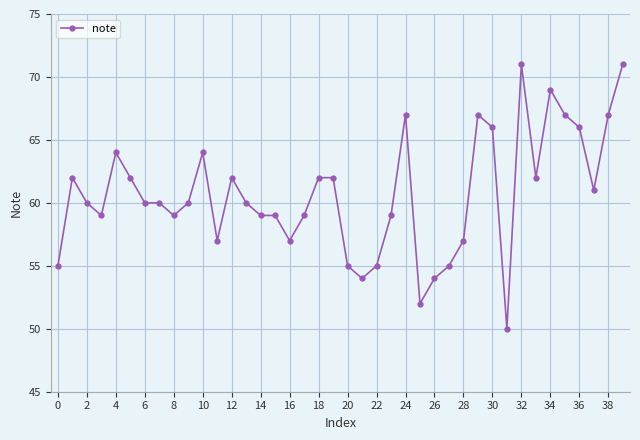

What is the smallest value displayed?

50